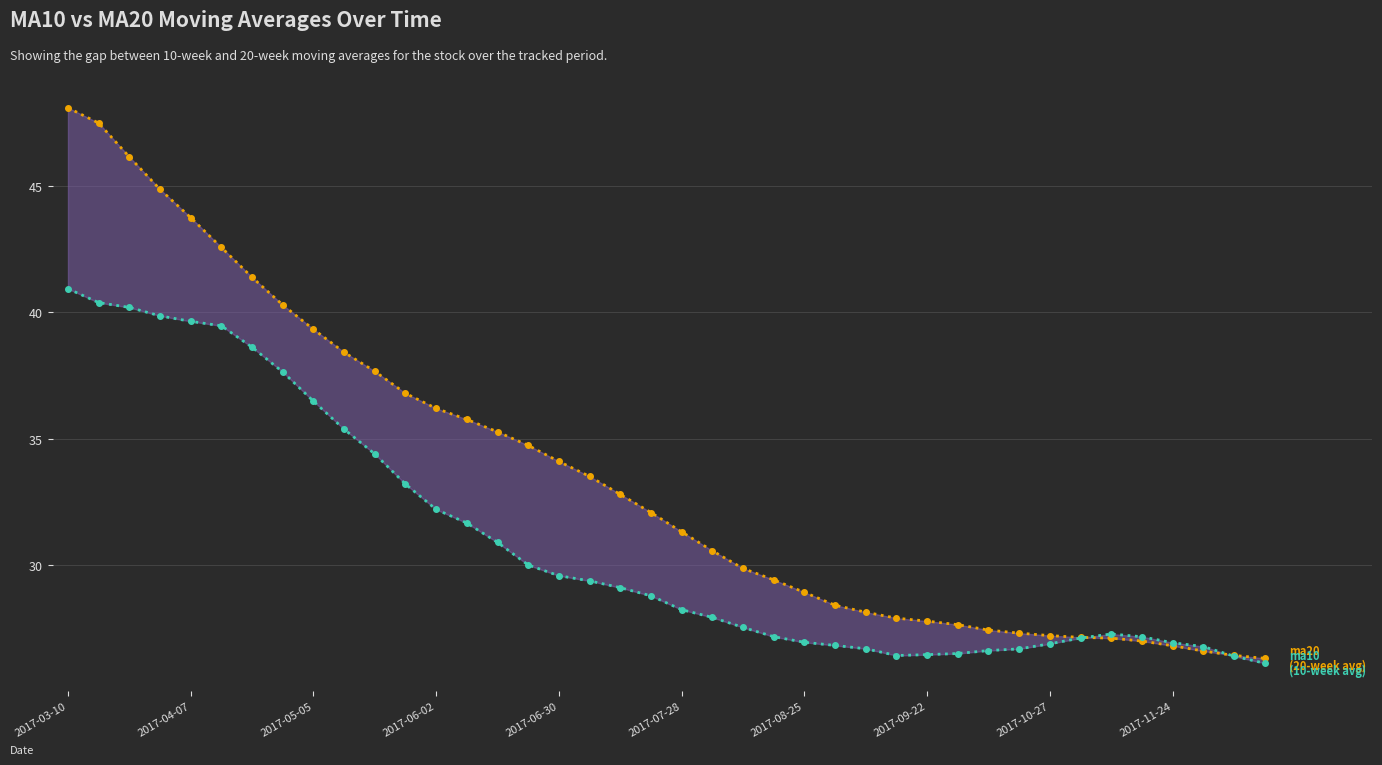

What is the difference between the second highest and second lowest values in the ma20 series?

21.0